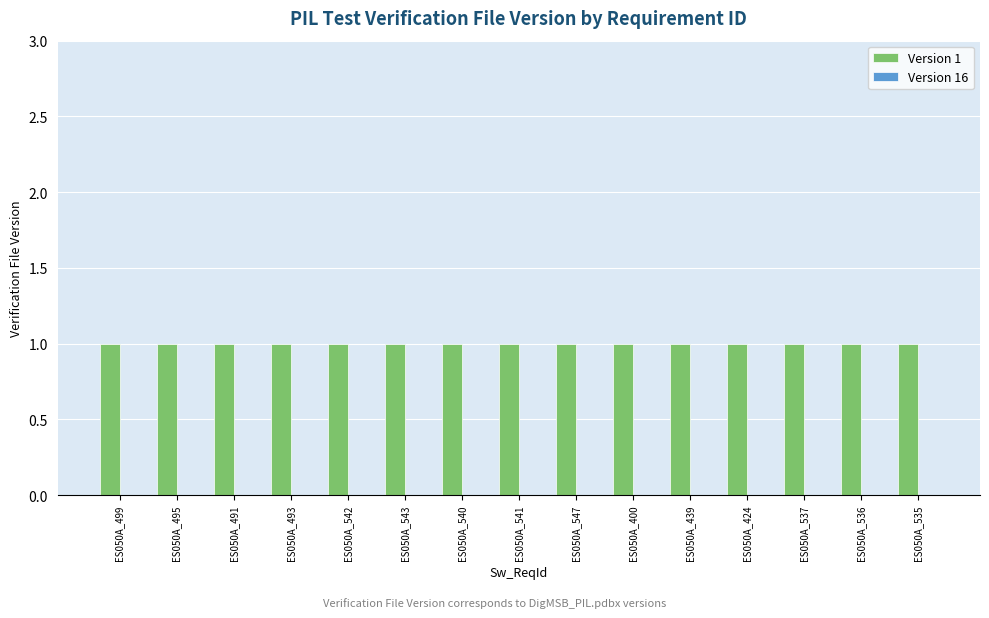

What is the label of the 4th bar from the left?

ES050A_493